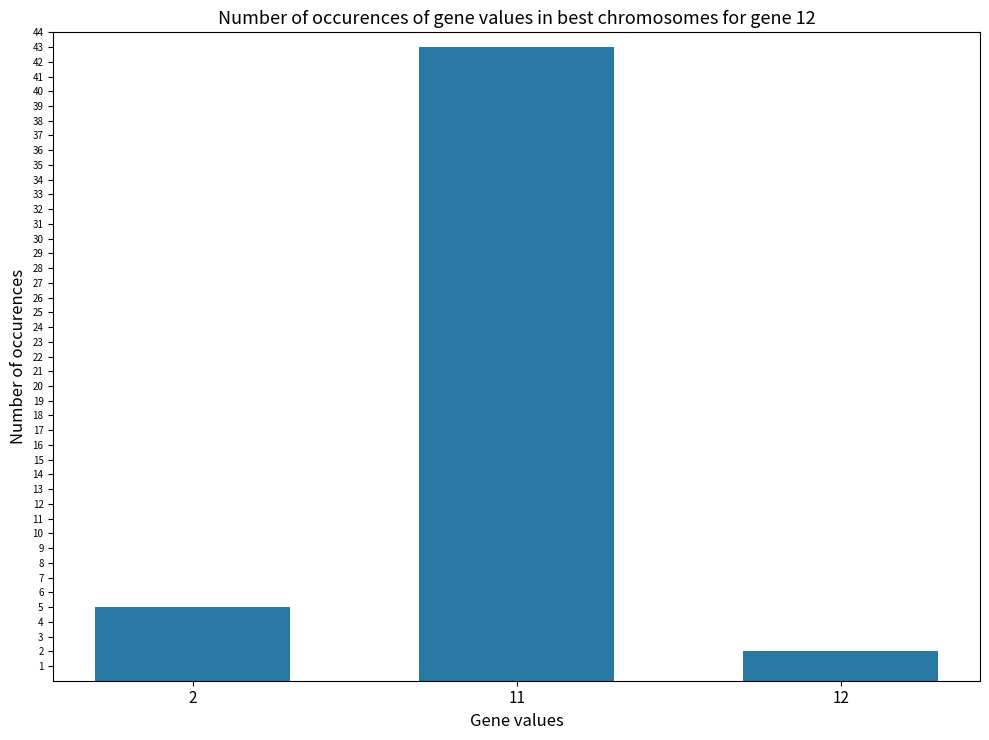

What is the value of the 3rd bar from the left?

2